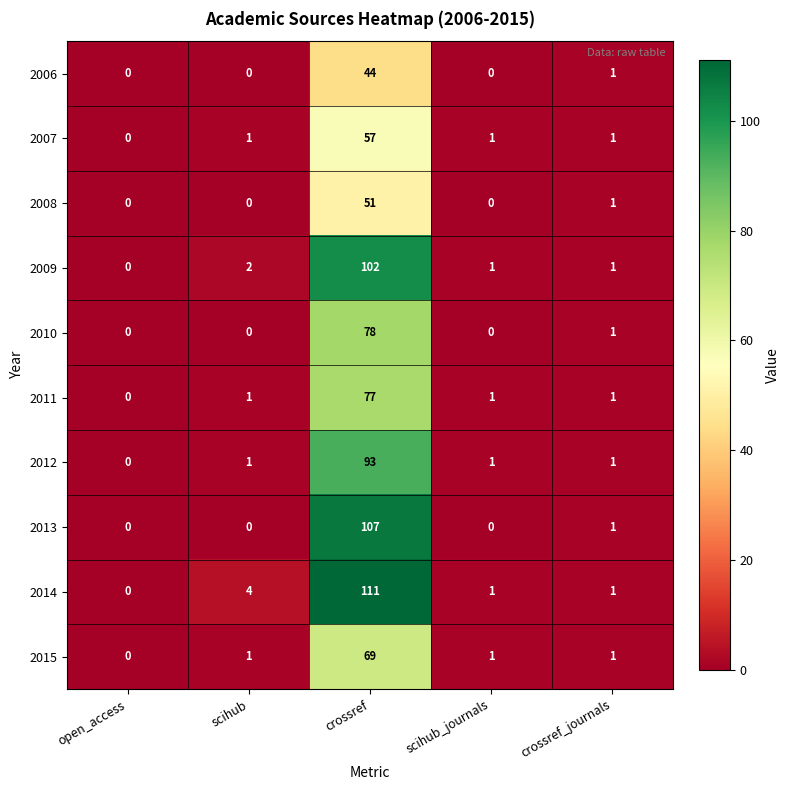

What is the average value of the 2007 series?

12